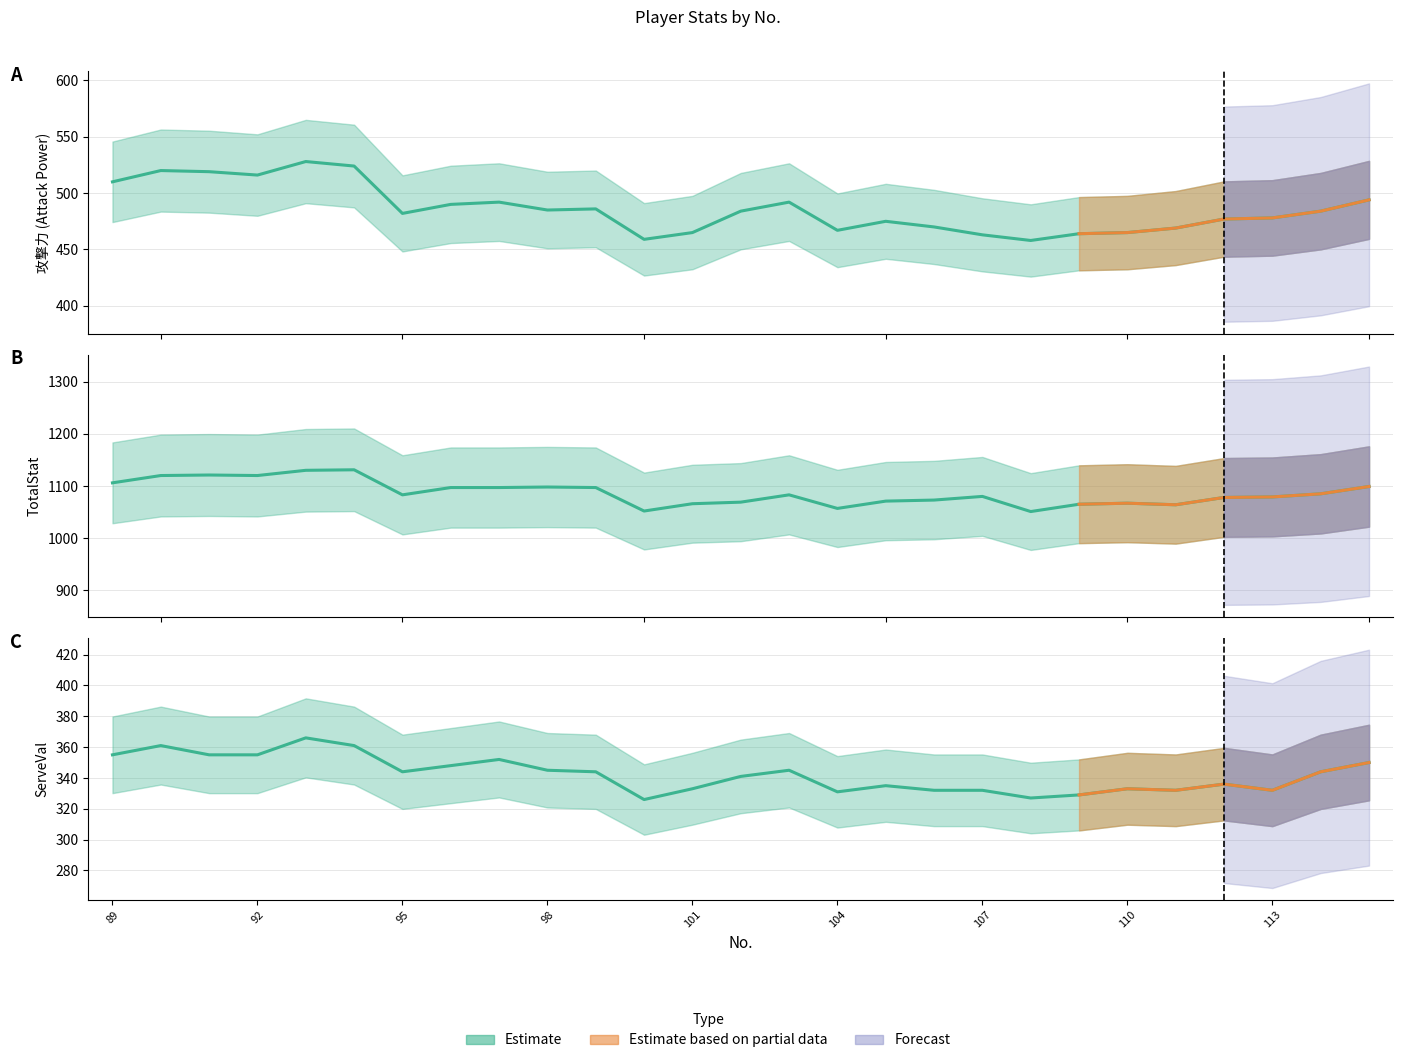

True or false: ServeVal and TotalStat cross at least once.

False